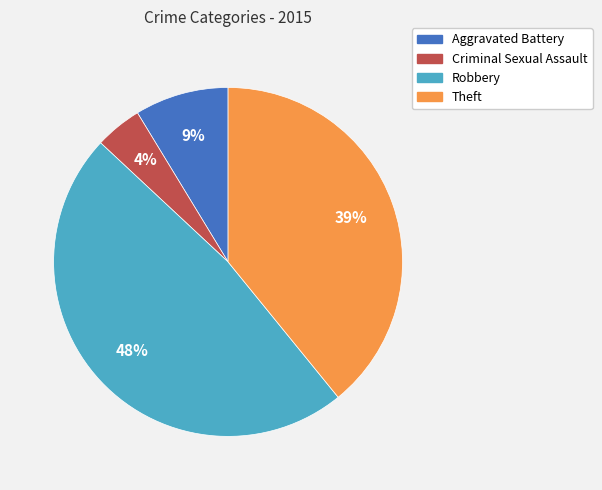

Which has a higher value, Aggravated Battery or Criminal Sexual Assault?

Aggravated Battery